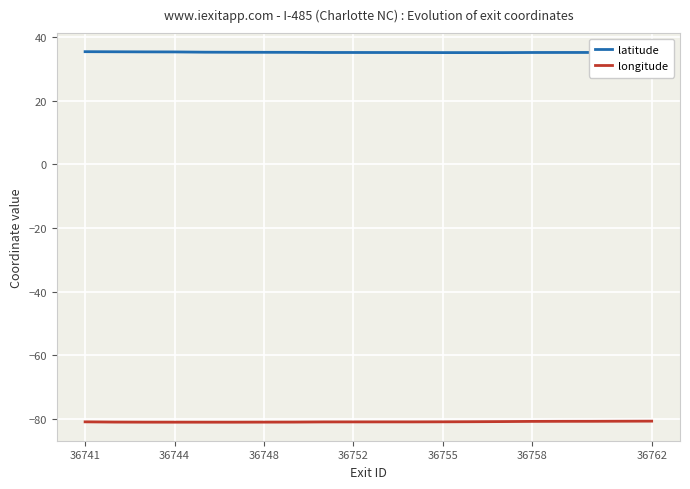

True or false: longitude and latitude intersect in this chart.

False